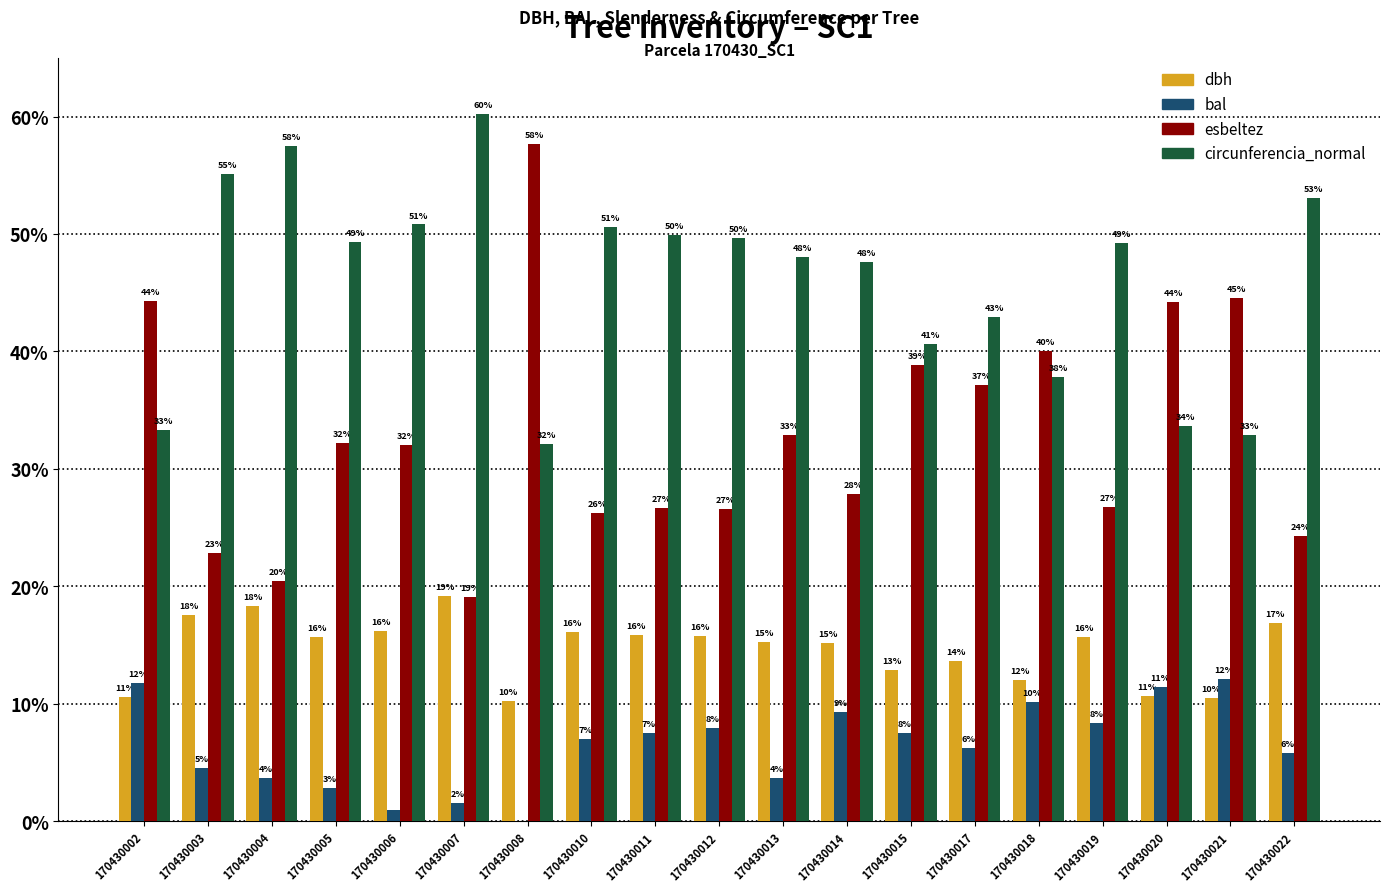

Are the bars horizontal?

No